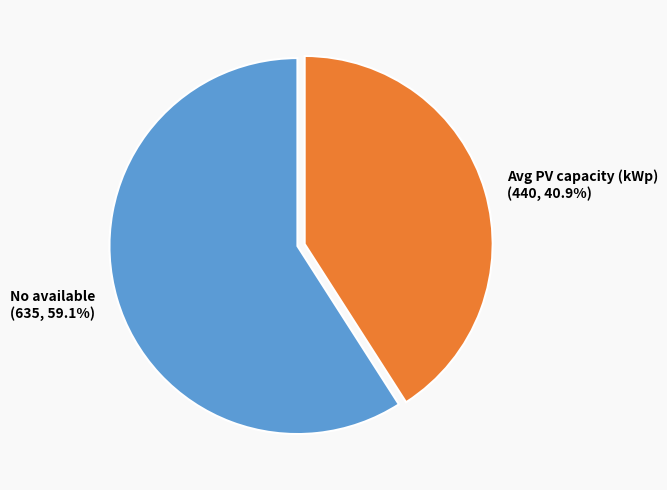

Approximately how many times larger is the value at No available compared to Avg PV capacity (kWp)?

1.4